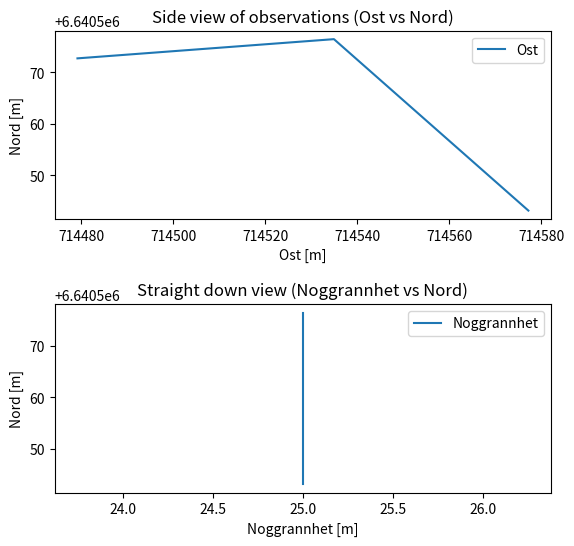

What is the average value of the Noggrannhet series?

6640564.1